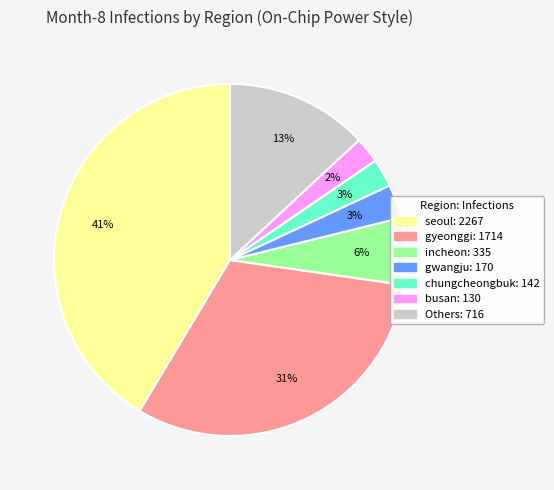

To the nearest percent, what is the average slice percentage?

14%